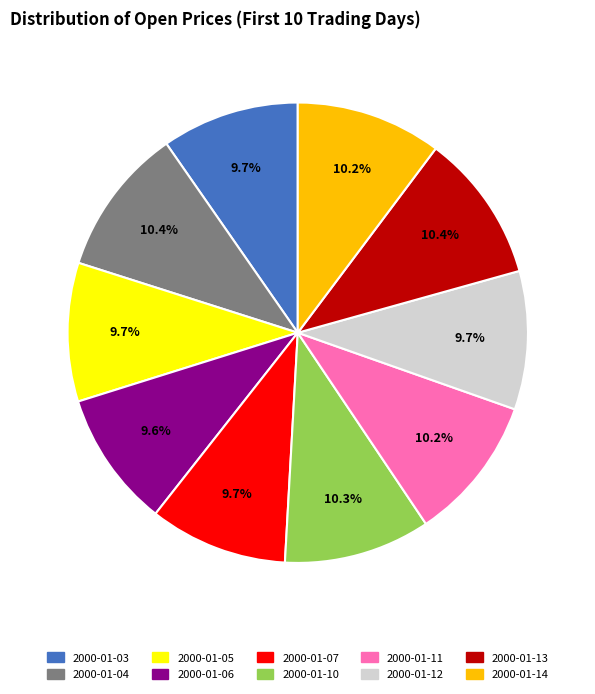

What percentage do 2000-01-06 and 2000-01-07 together represent?

19.3%